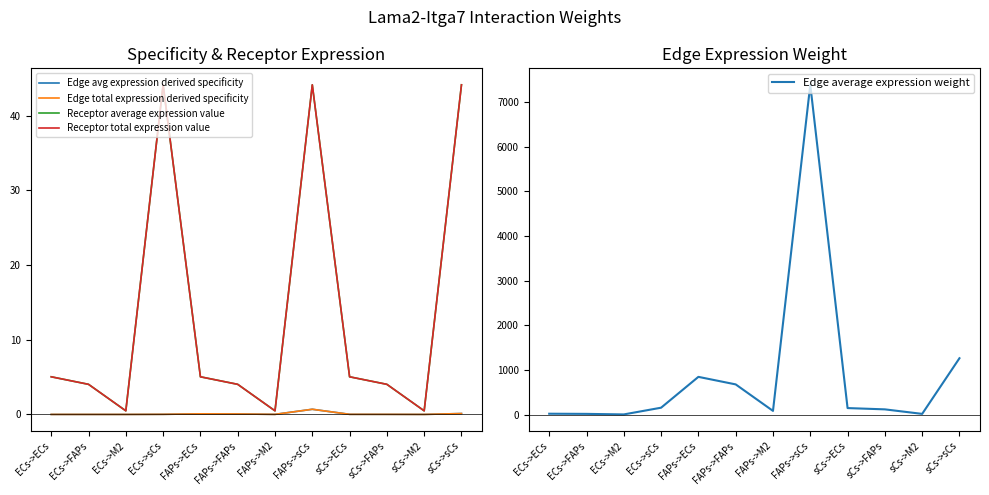

What position from the left is FAPs->FAPs?

6